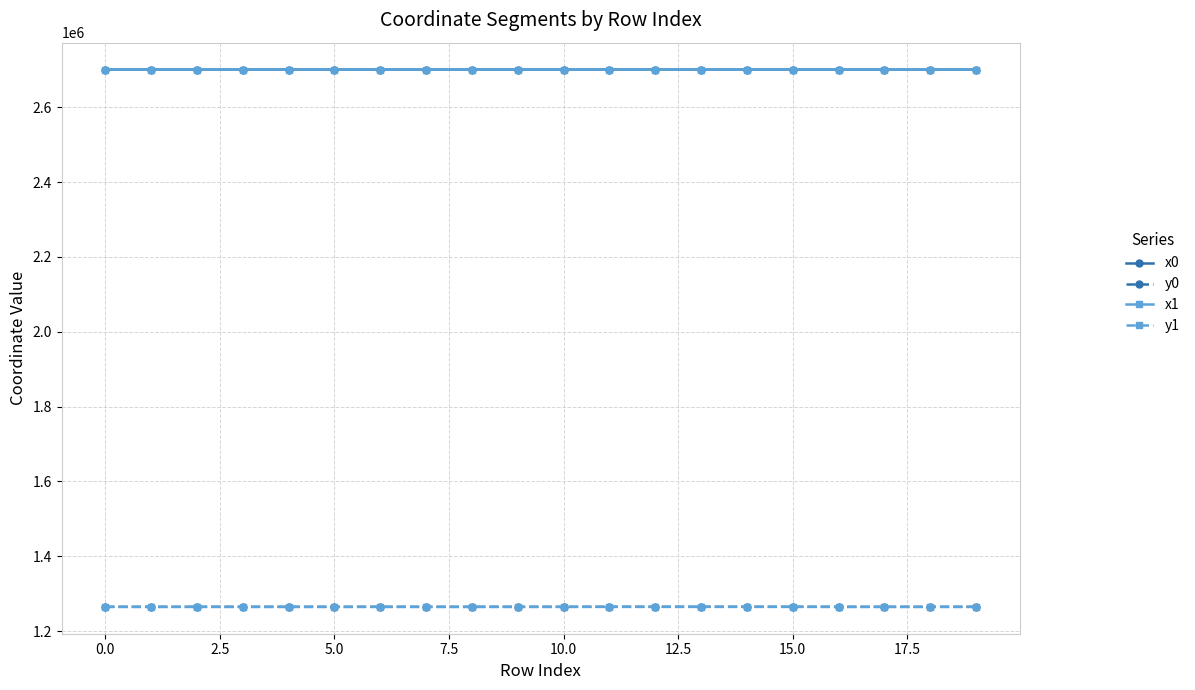

True or false: x1 has more than 0 interior local peaks.

True